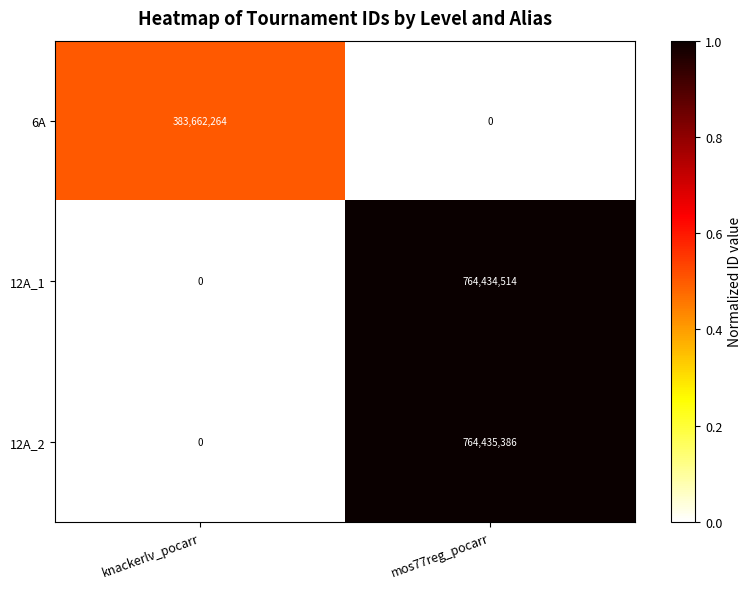

True or false: 12A_2 has a value of 0 at knackerlv_pocarr.

True